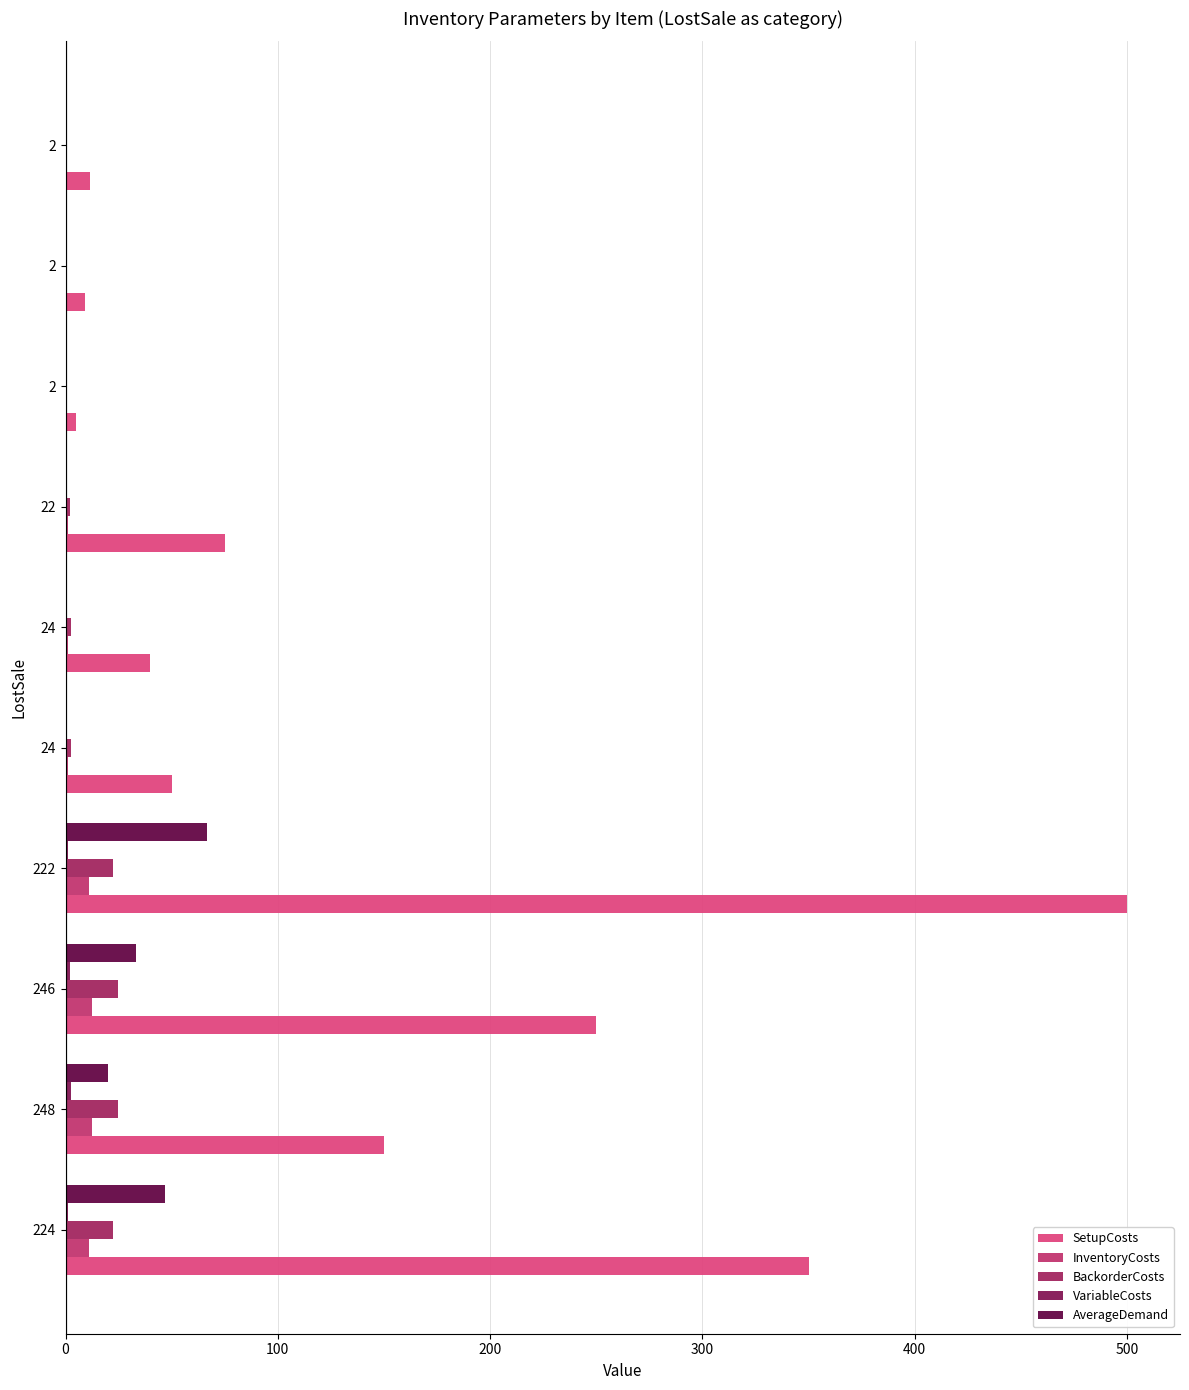

How many series are shown in this chart?

5